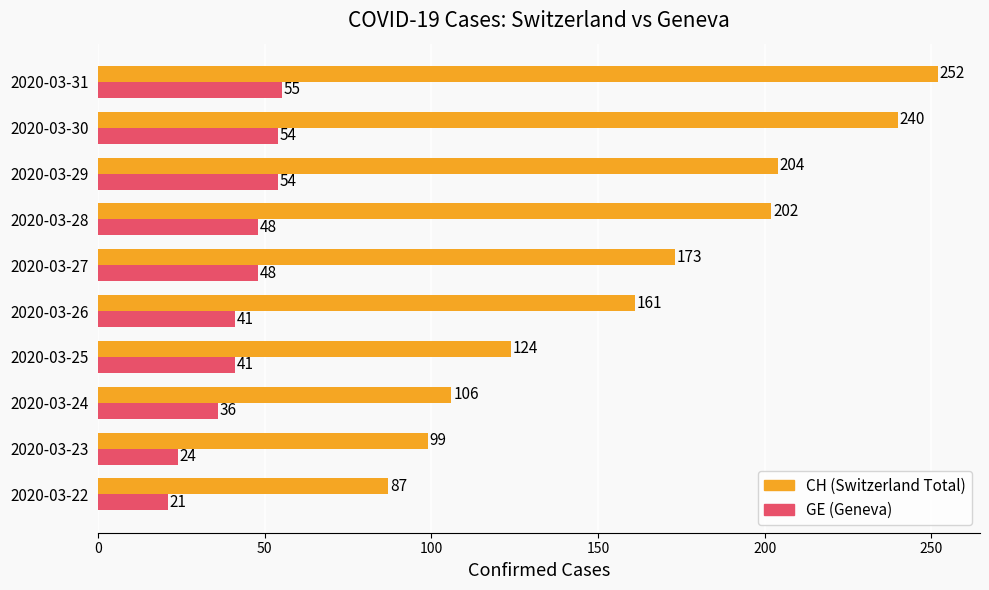

What is the minimum value shown in the chart?

21